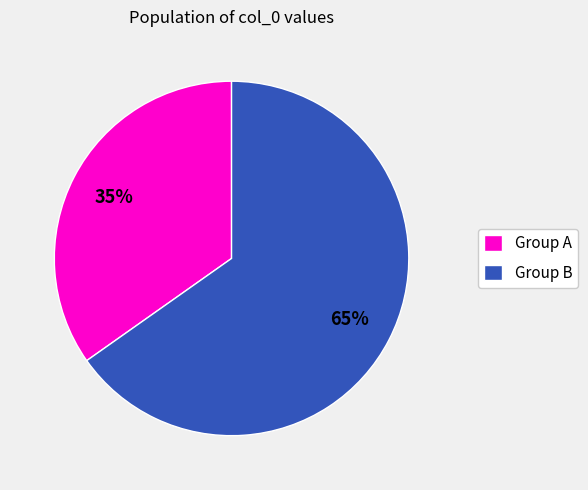

To the nearest percent, what is the average slice percentage?

50%